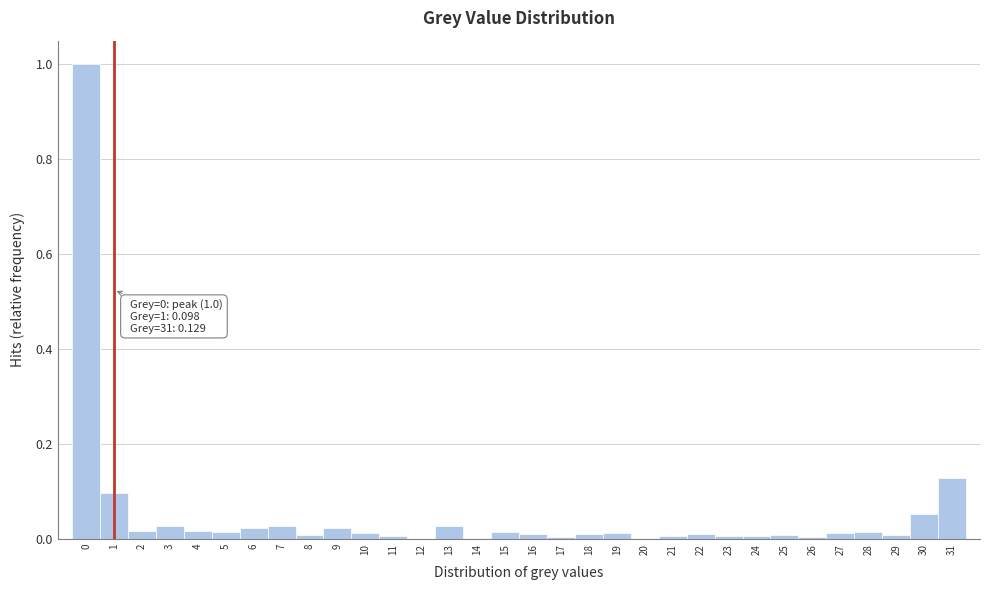

Over which range of the x-axis is the bar tallest?

-0.5 to 0.5